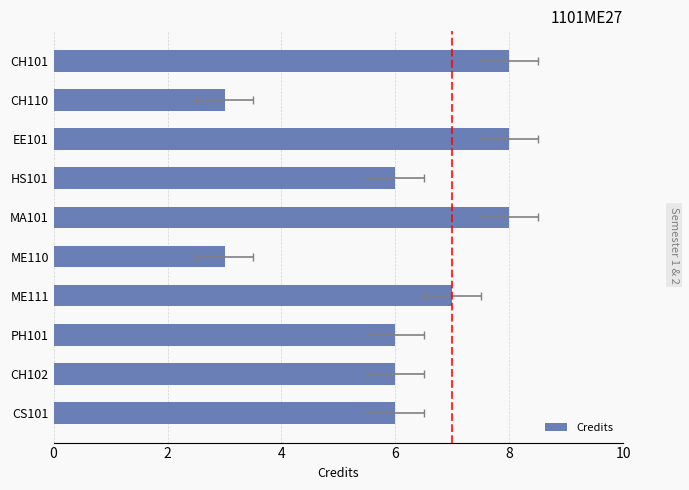

How many values are between 6 and 8?

8